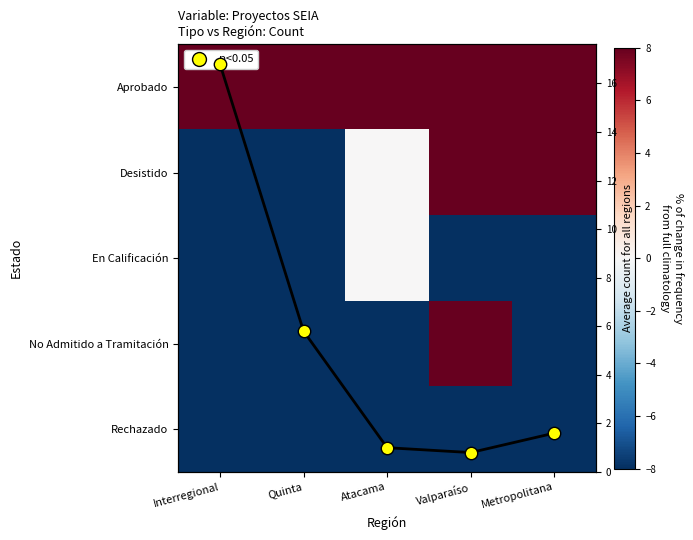

Which has a higher value, Valparaíso or Metropolitana?

Valparaíso